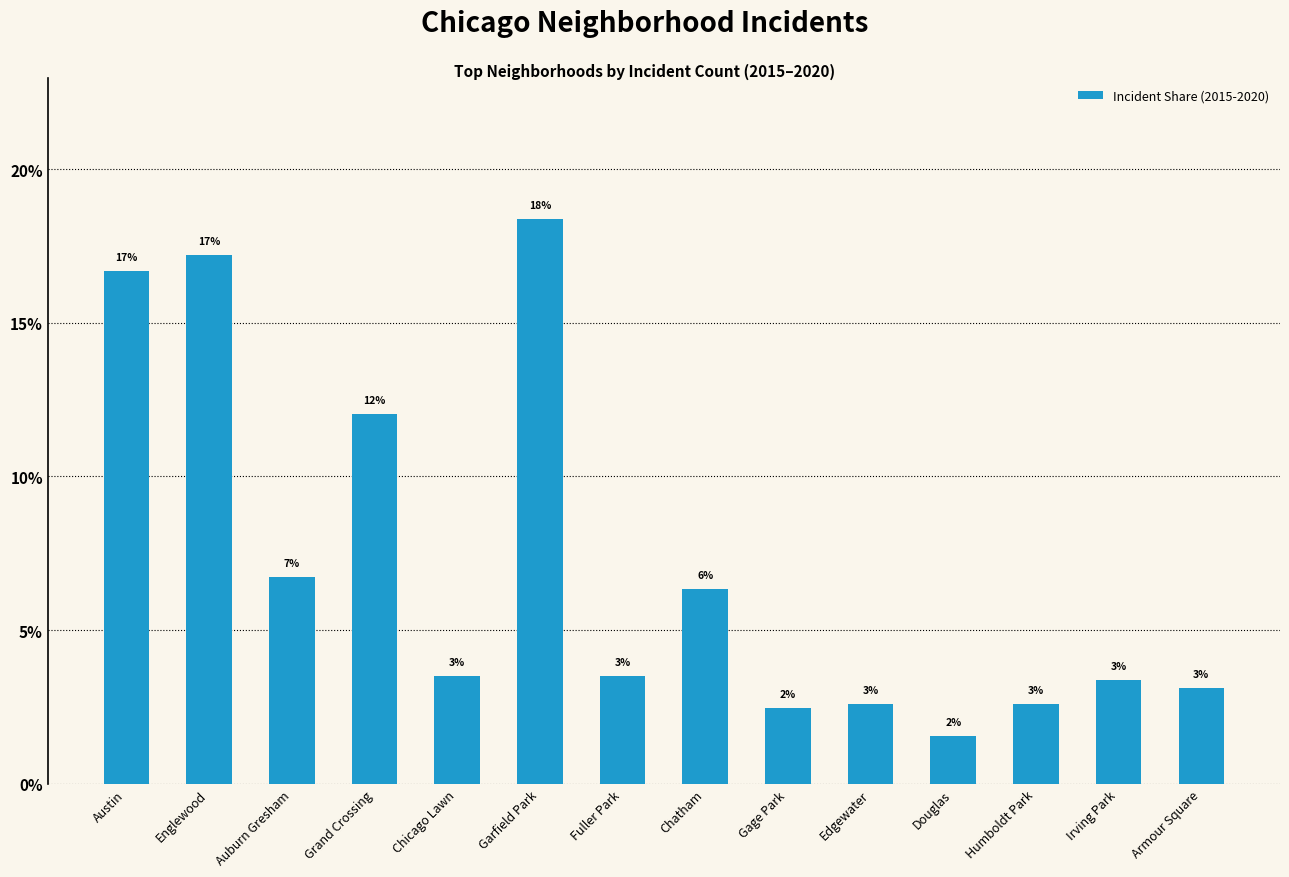

Rank the categories by value from highest to lowest.

Garfield Park, Englewood, Austin, Grand Crossing, Auburn Gresham, Chatham, Chicago Lawn, Fuller Park, Irving Park, Armour Square, Edgewater, Humboldt Park, Gage Park, Douglas